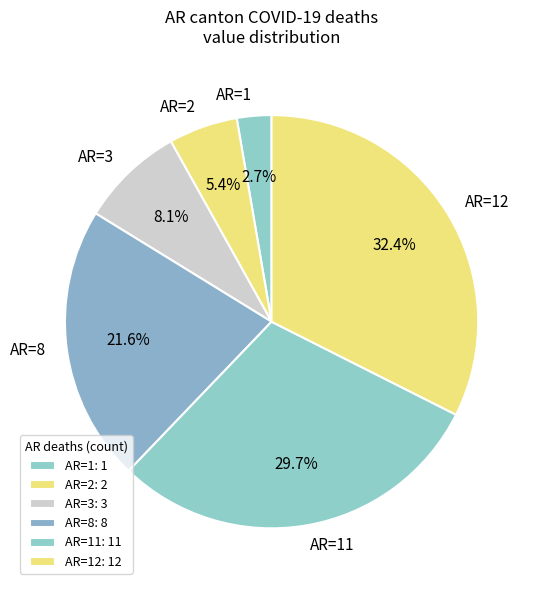

Does AR=1 represent more than half of the total?

No